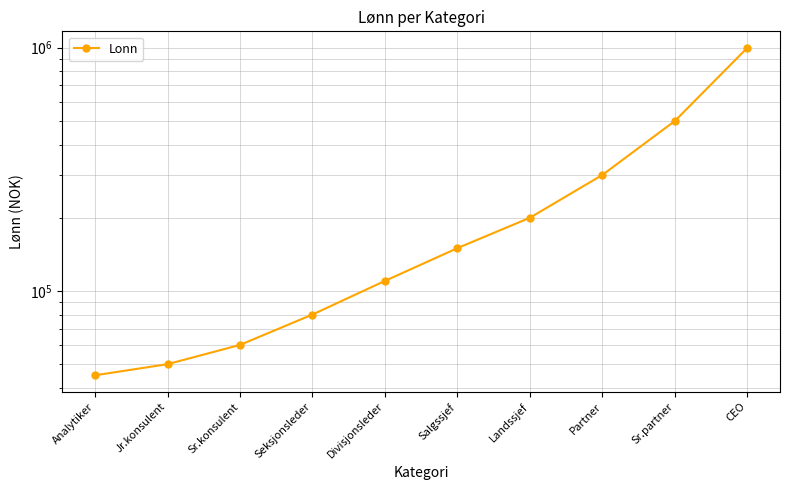

List the labels in order of value, largest first.

CEO, Sr.partner, Partner, Landssjef, Salgssjef, Divisjonsleder, Seksjonsleder, Sr.konsulent, Jr.konsulent, Analytiker